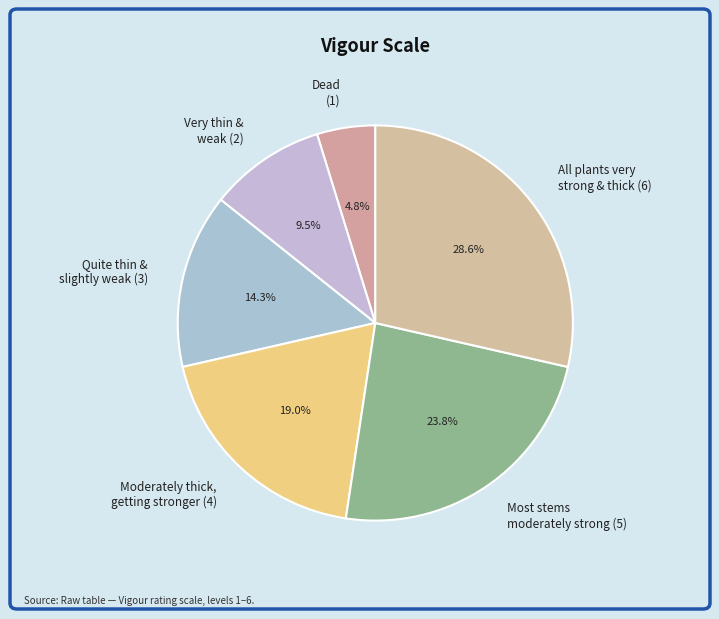

To the nearest percent, what is the average slice percentage?

17%